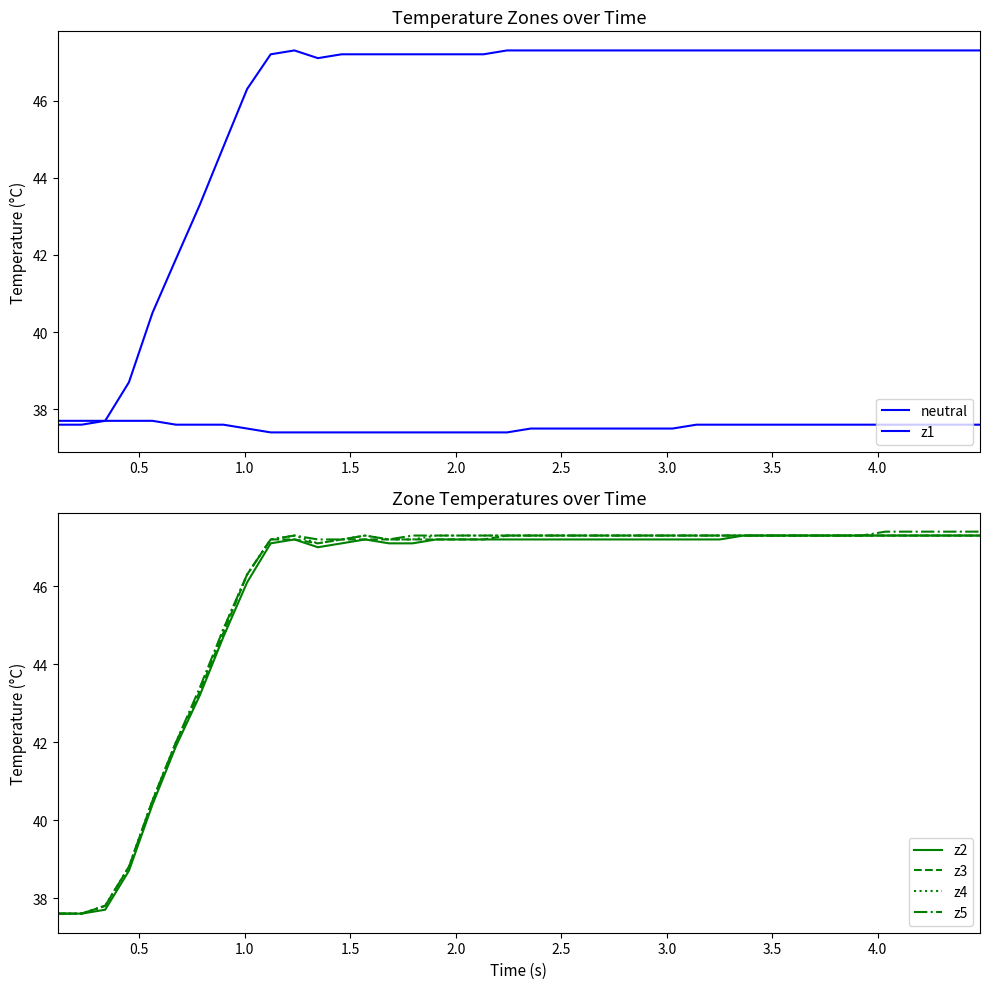

What is the maximum value for z2?

47.3